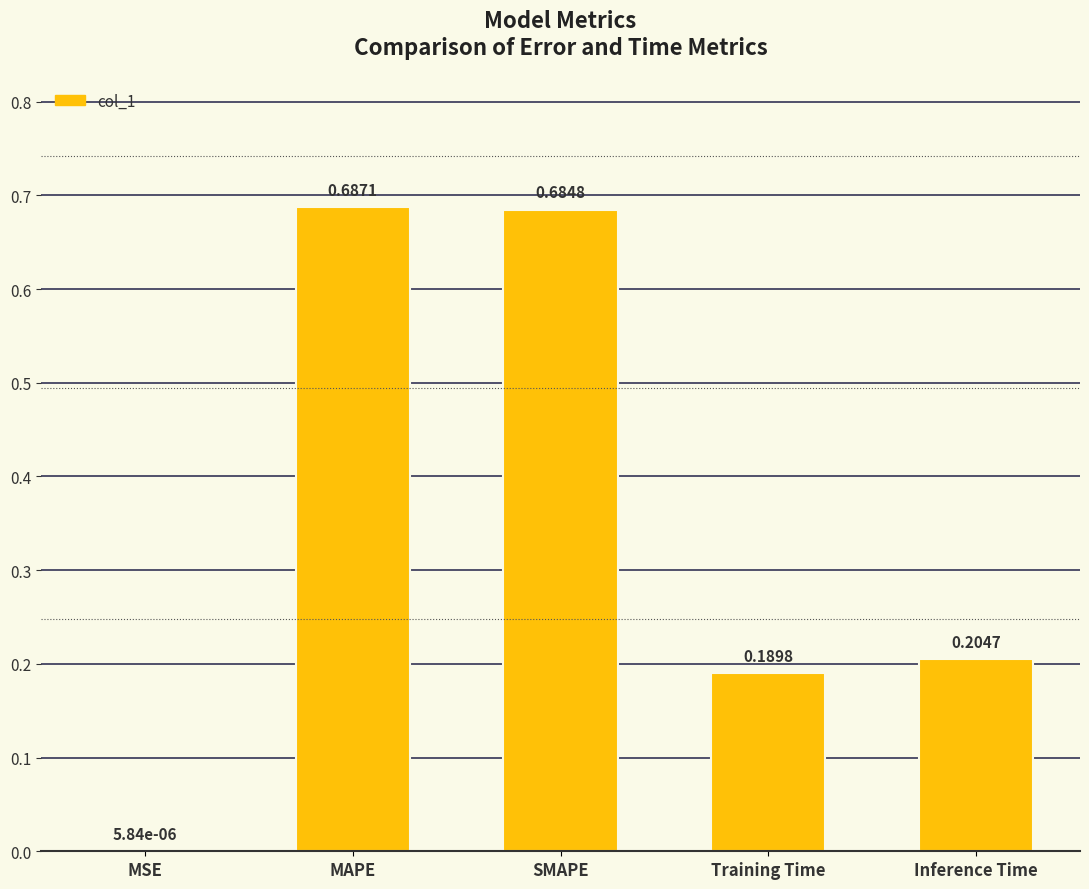

Which has a higher value, Inference Time or MSE?

Inference Time